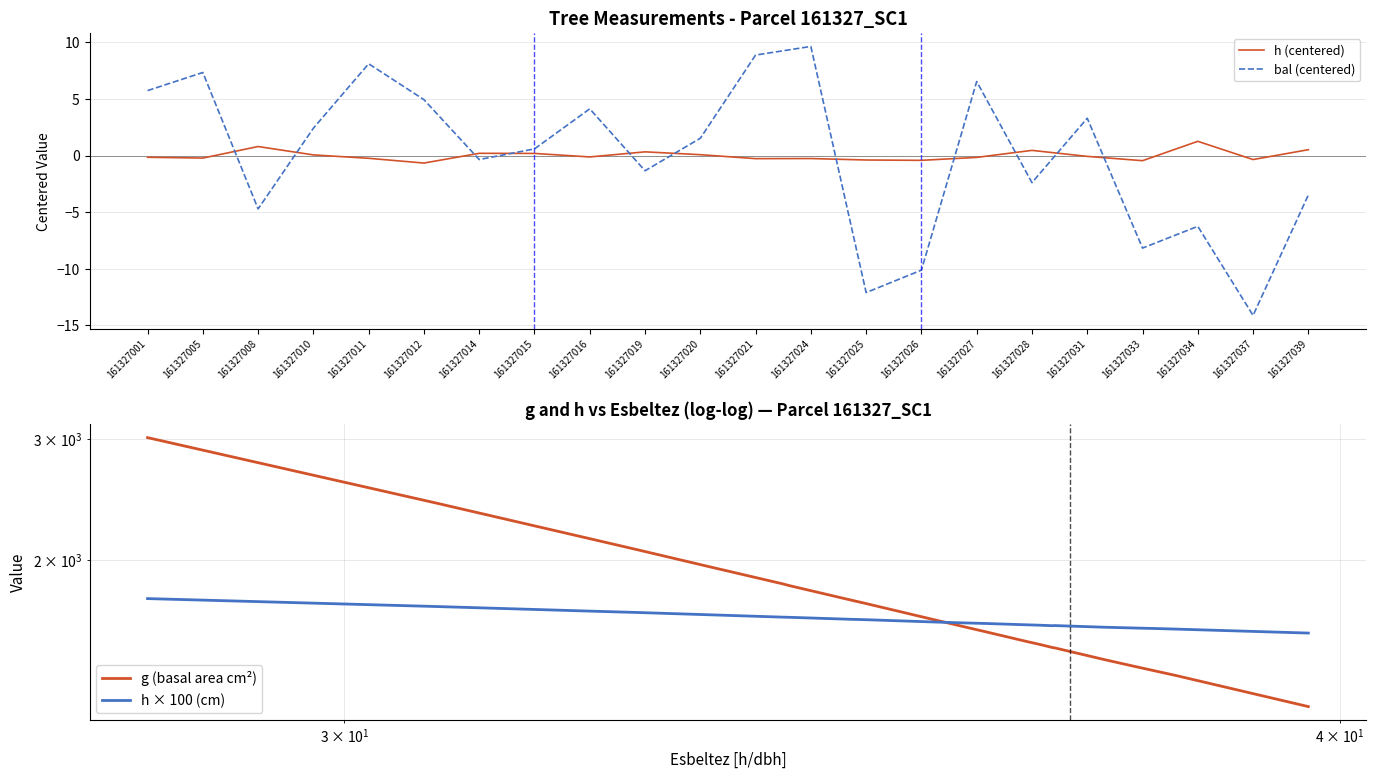

Where is bal (centered) nearest to the value -2?

161327028